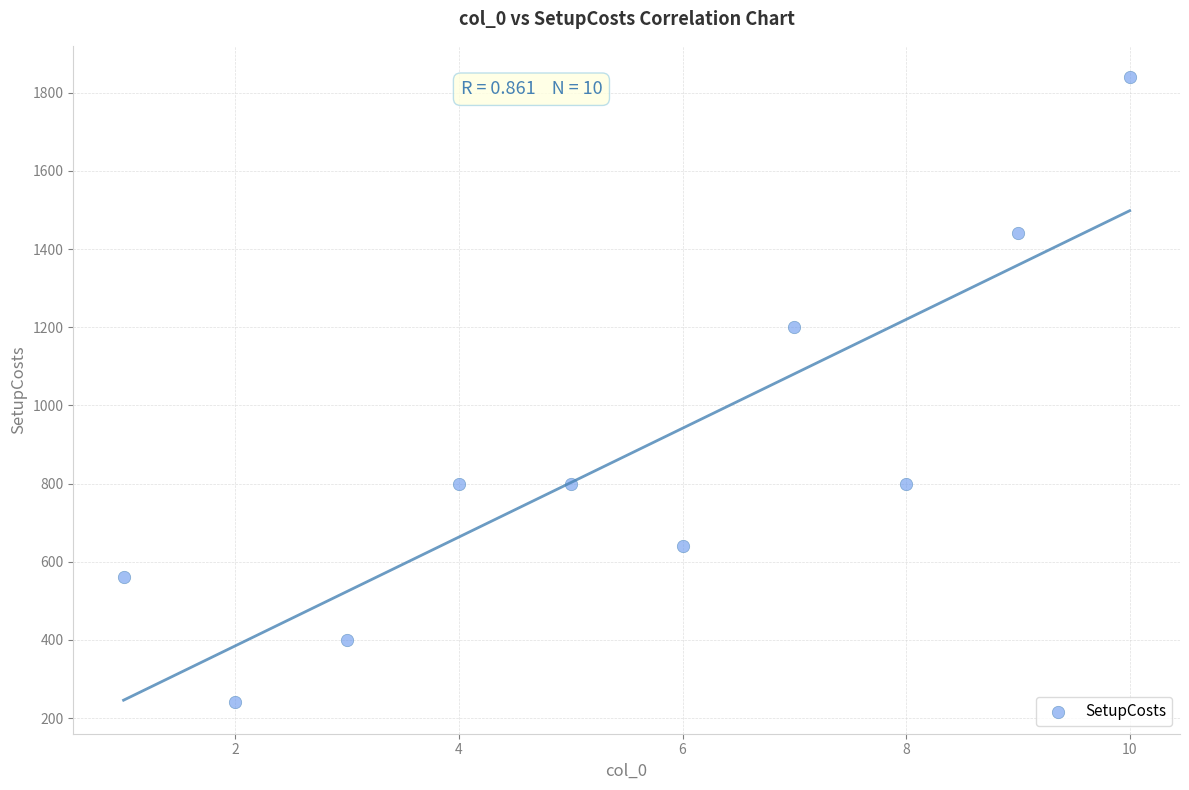

What Y value in the scatter plot is closest to 1040?

1200